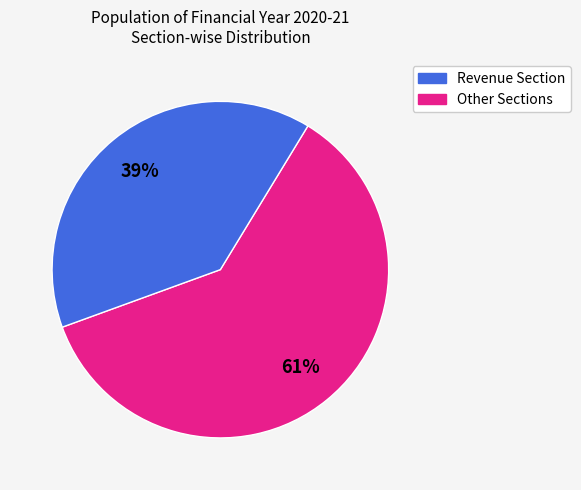

Does any single category account for the majority?

Yes